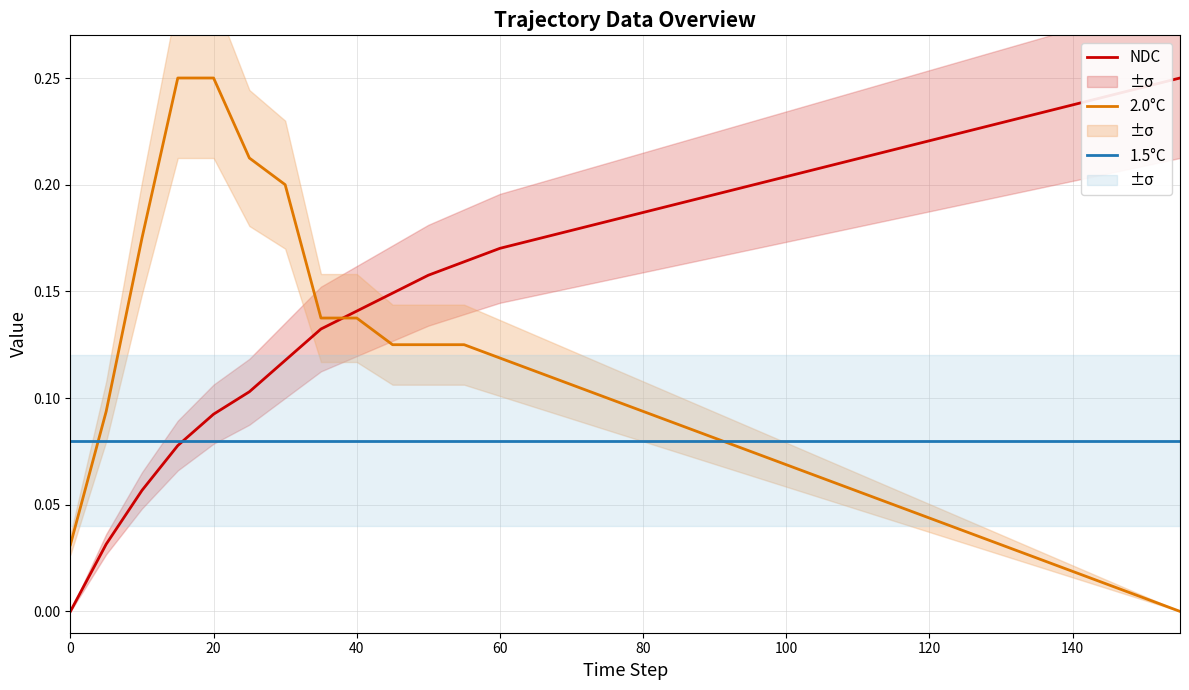

What is the spread (max minus min) of values at 11?

0.1